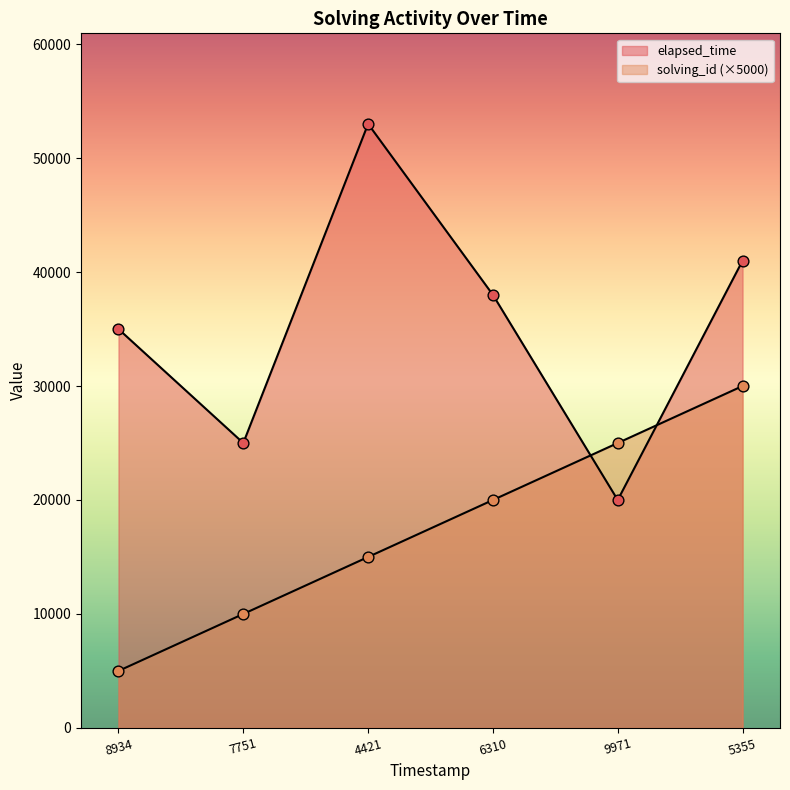

Which series has the largest total across all categories?

elapsed_time